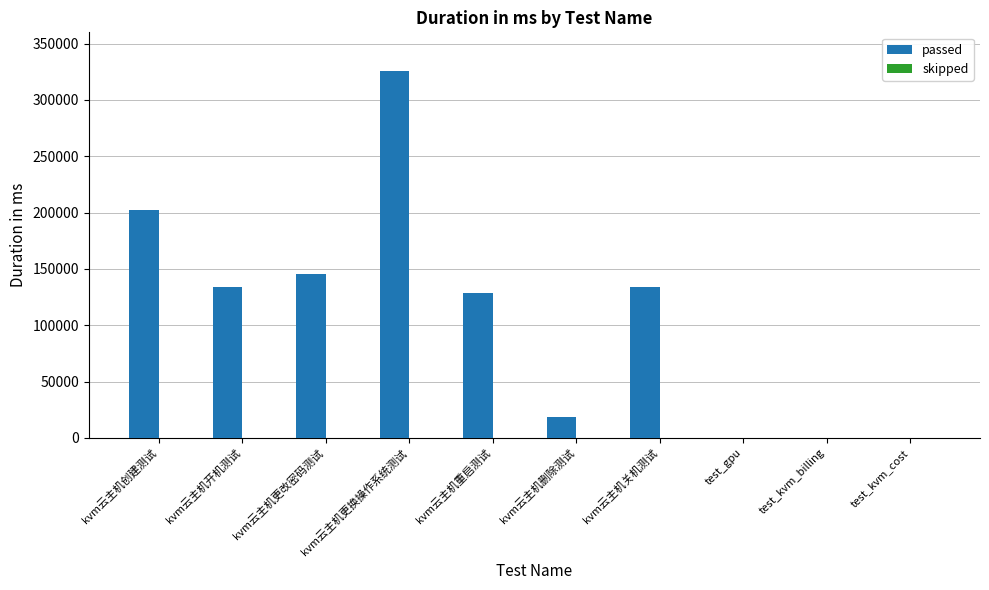

At which label is the value closest to 162799?

kvm云主机更改密码测试